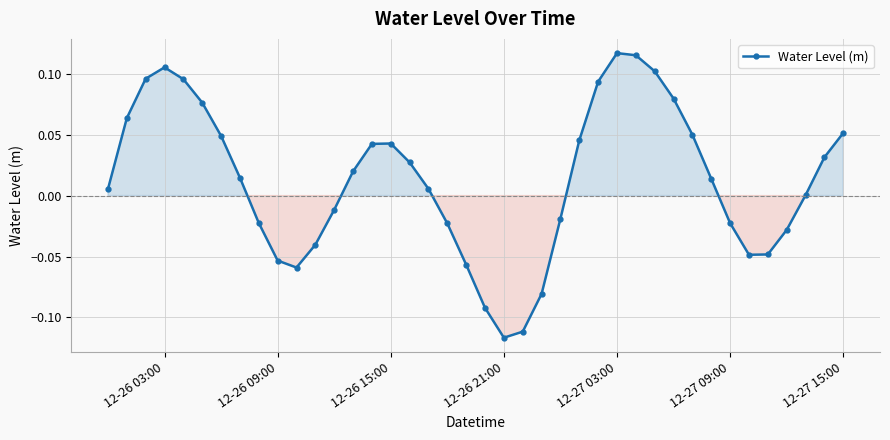

How many interior local peaks (higher than both neighbors) does the data have?

3